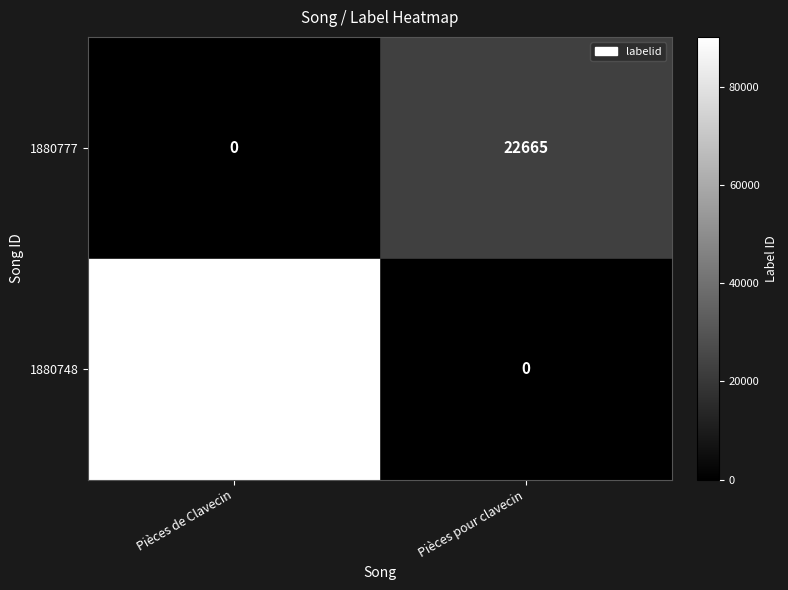

At which category is the sum across all series the highest?

Pièces de Clavecin